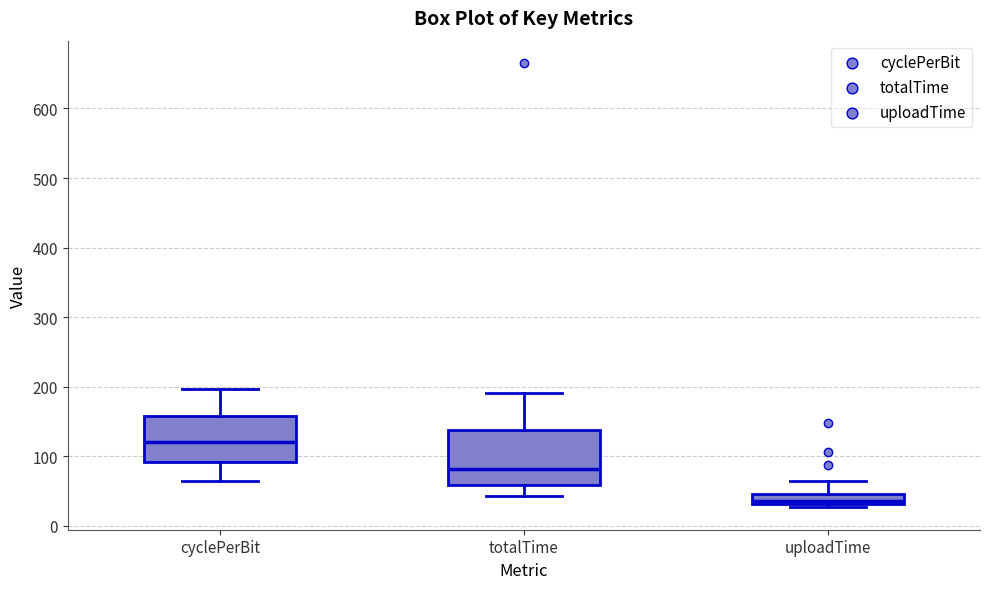

Where is the upper edge of the box for uploadTime on the y-axis? The values are not printed on the chart, so give them approximately, as read against the axis.

40